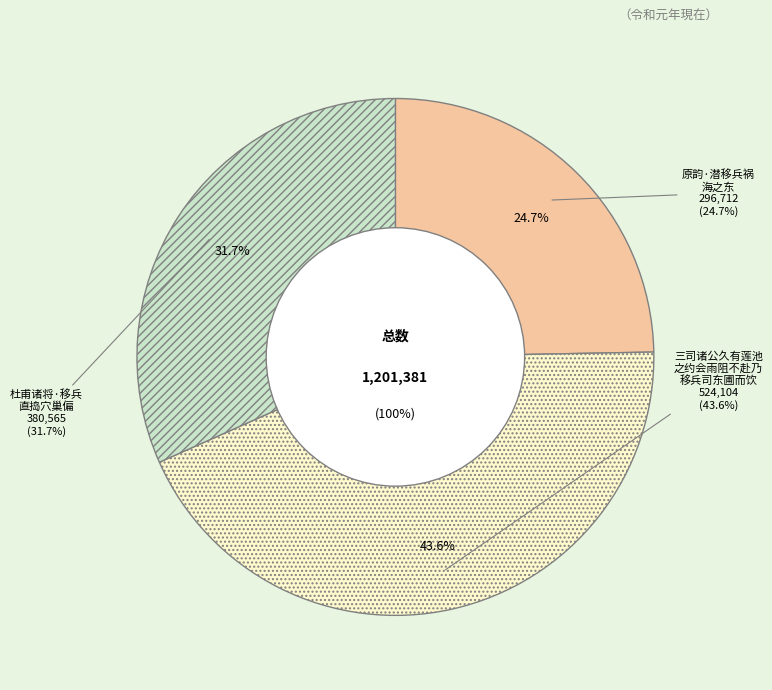

Is there any slice that represents more than half of the pie?

No